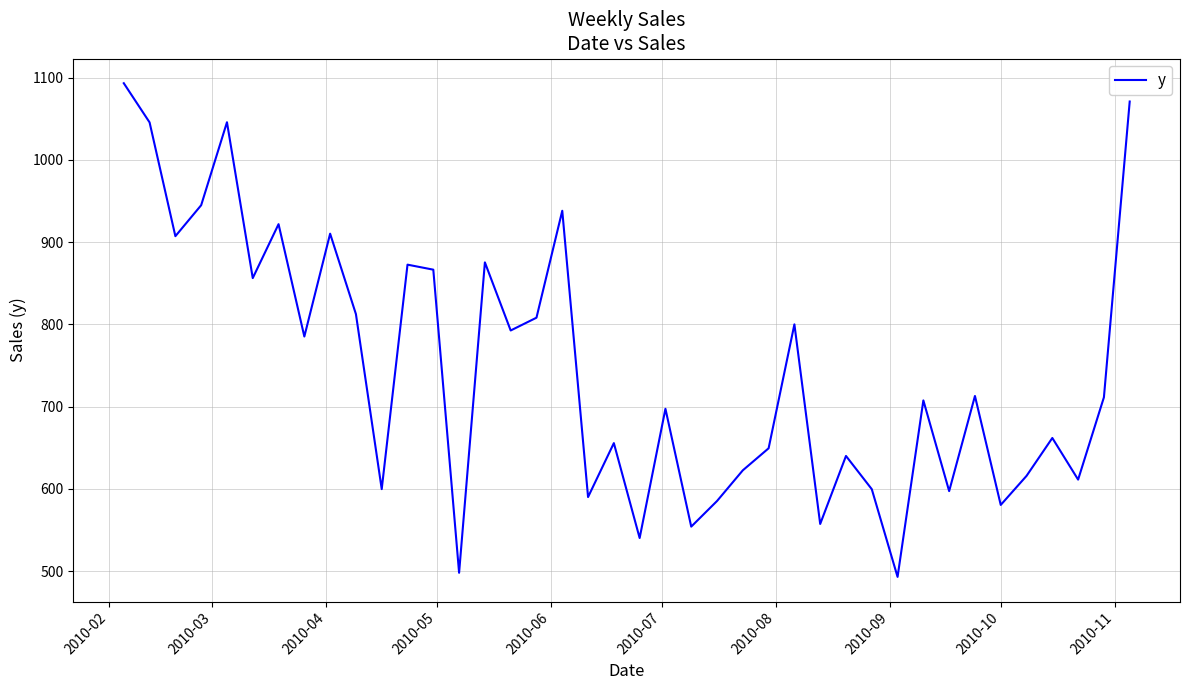

What is the greatest value displayed?

1093.3